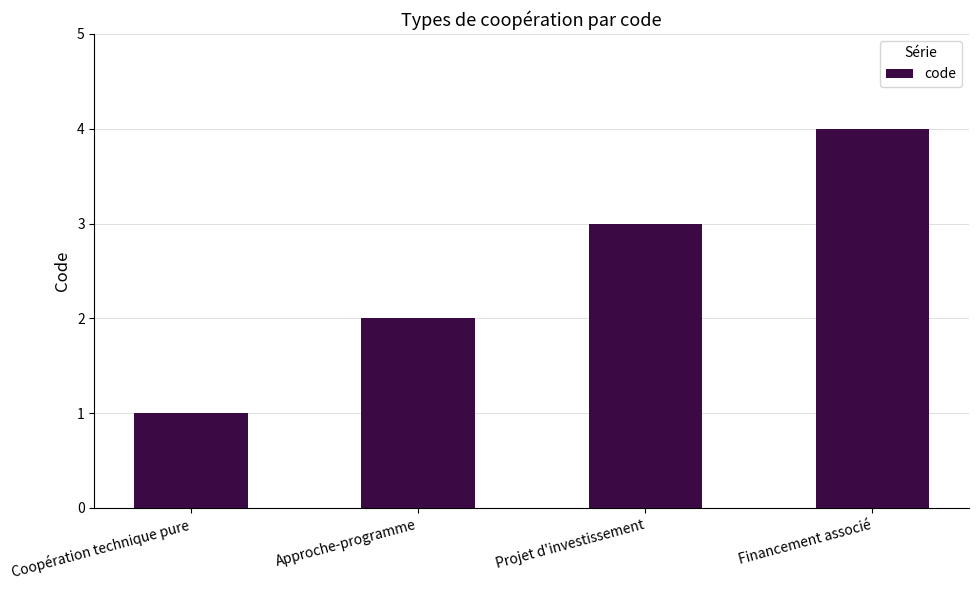

How many bars are there in total?

4